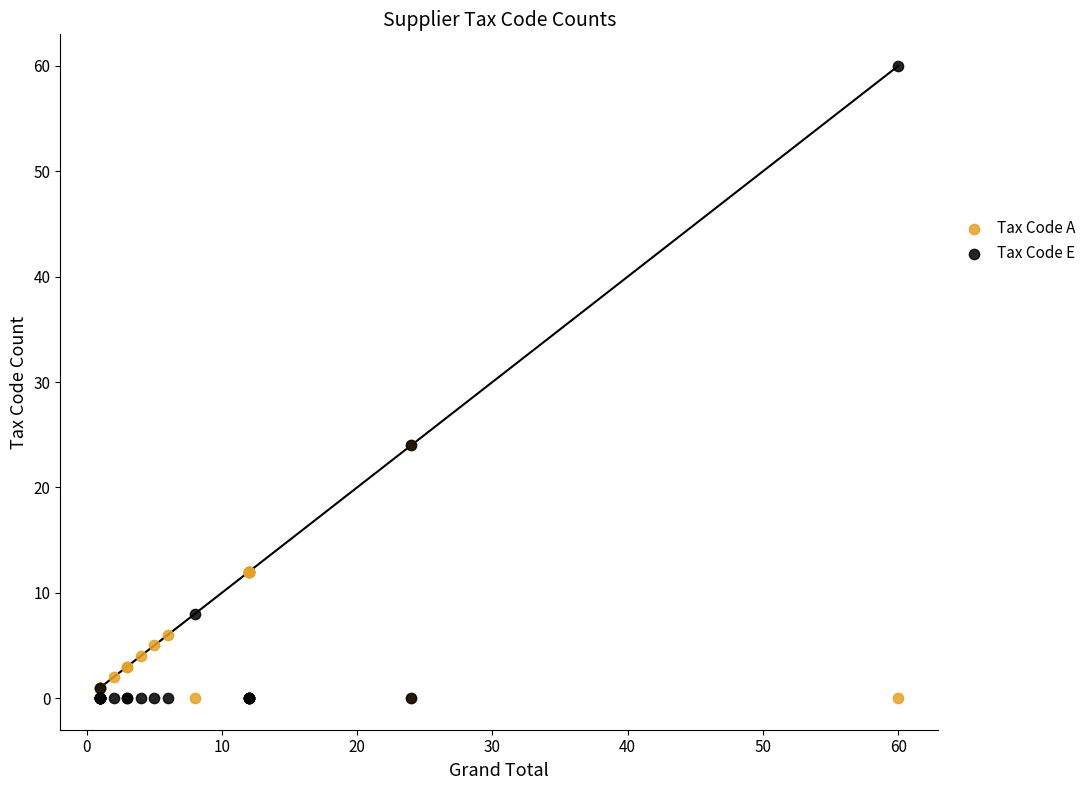

Which series contains the highest Y value?

Tax Code E